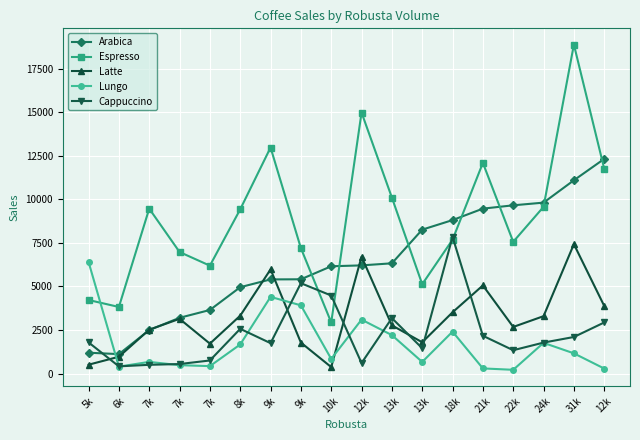

Where does the Arabica series first go above 6208?

13k